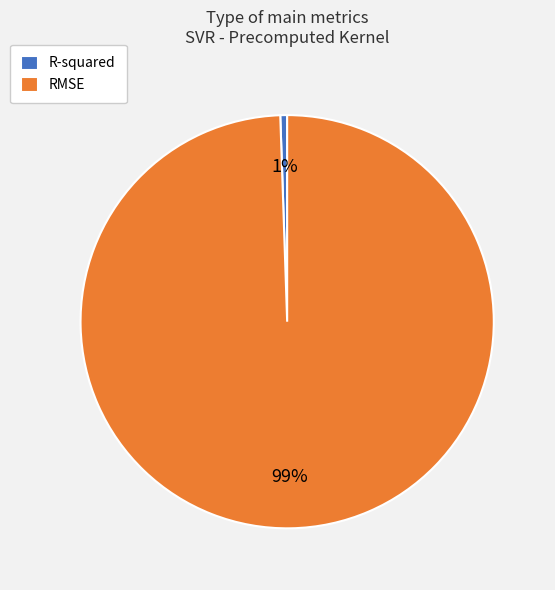

To the nearest percent, what percentage of the pie is R-squared?

1%